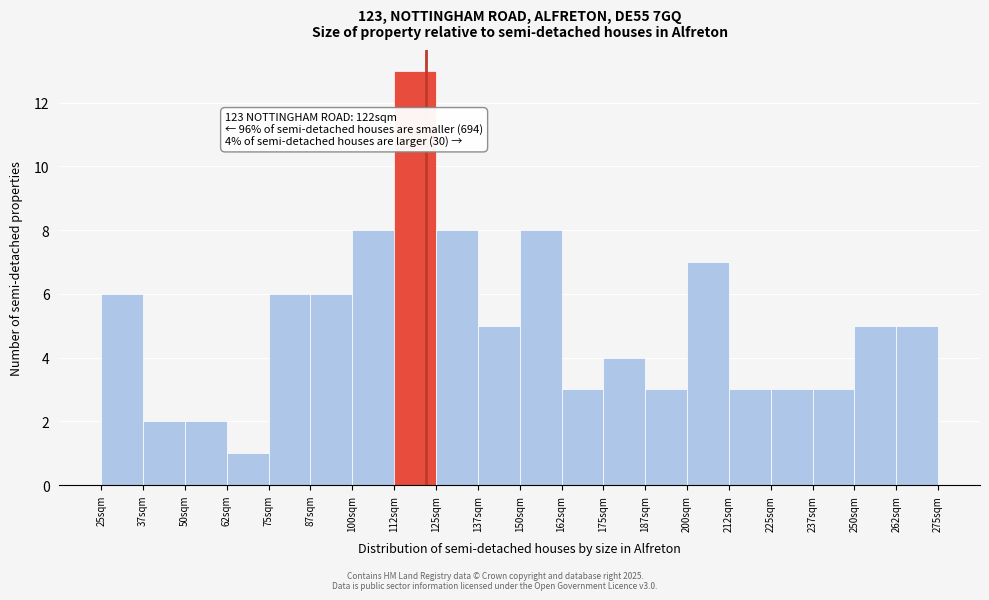

Over which range of the x-axis is the bar tallest?

112.5 to 125.0